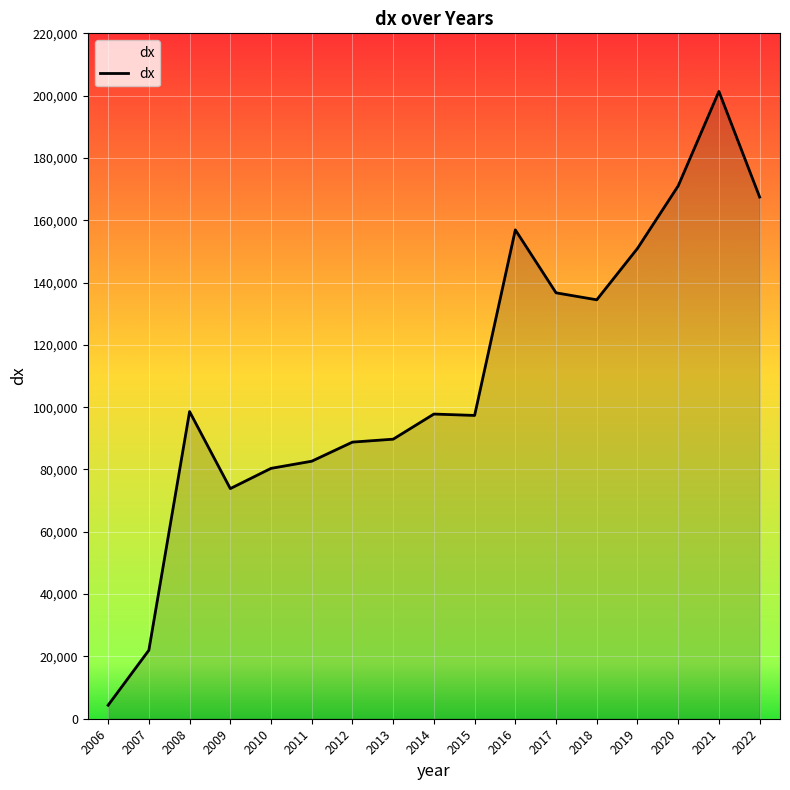

Reading left to right, what are all the values shown in this chart?

2006=4343	2007=21989	2008=98592	2009=73869	2010=80361	2011=82658	2012=88792	2013=89729	2014=97794	2015=97352	2016=156920	2017=136707	2018=134470	2019=150965	2020=171043	2021=201347	2022=167446